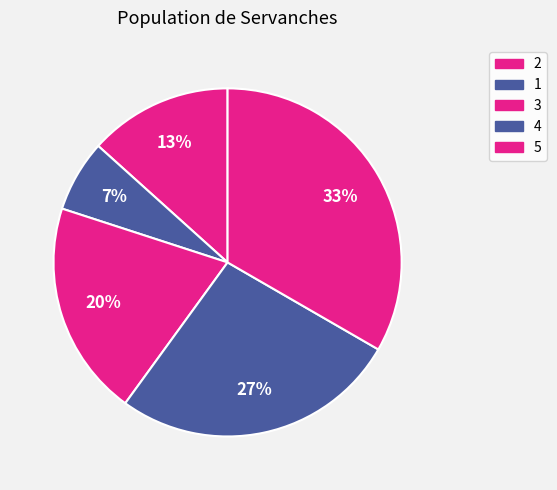

Is 1 the majority of the pie?

No